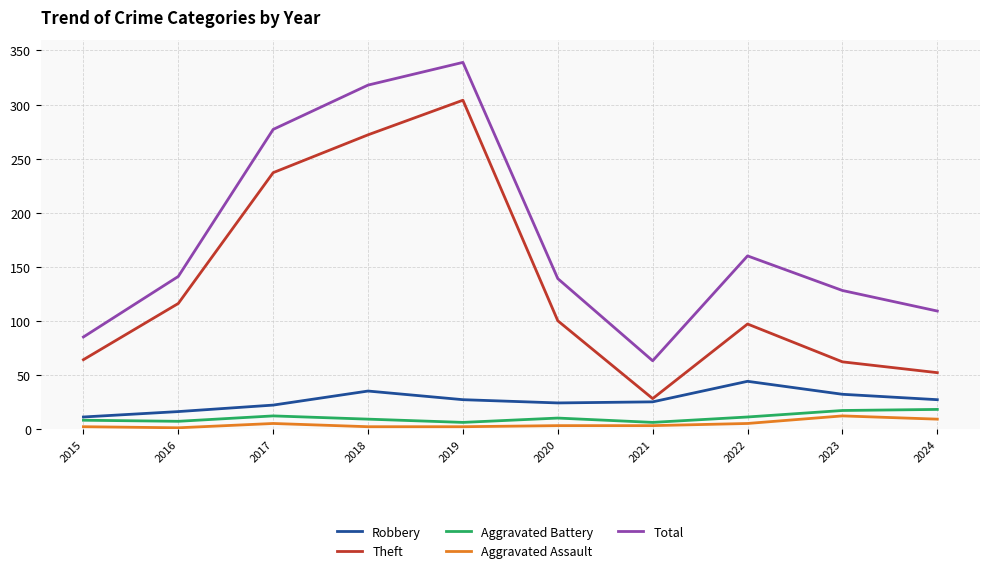

True or false: Robbery has more than 2 interior local peaks.

False